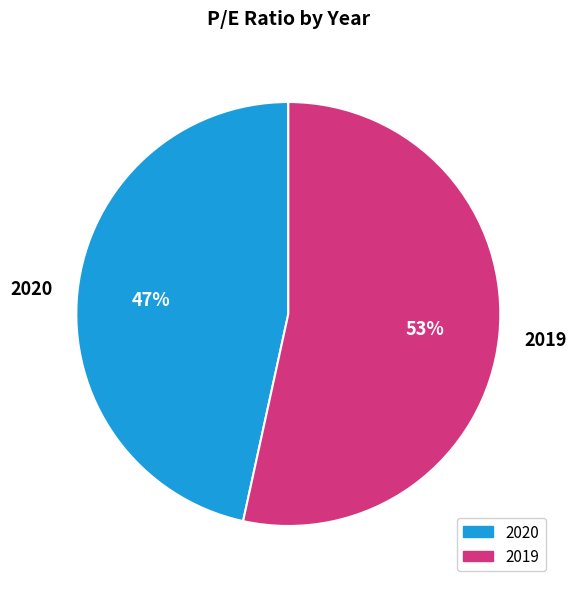

Is the sum of 2019 and 2020 greater than half?

Yes